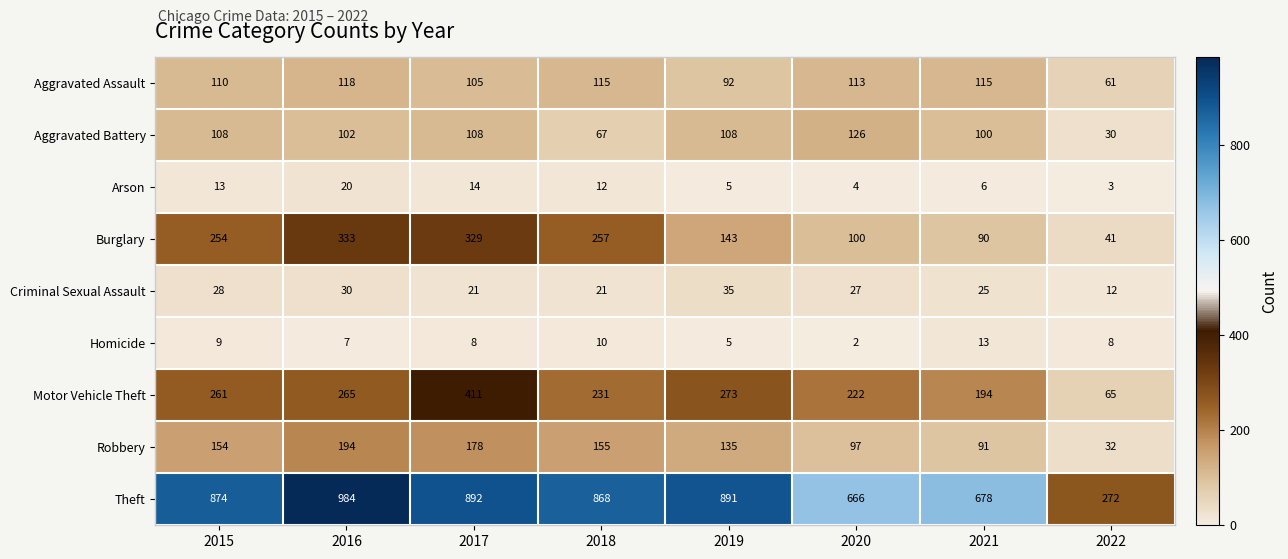

What is the average value of the Burglary series?

193